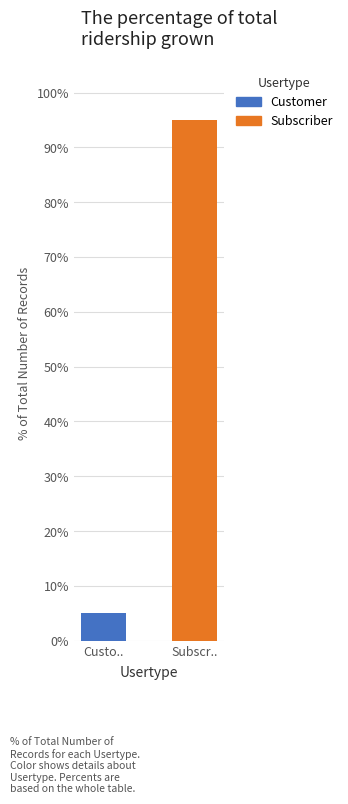

The chart shows a value of 5 at Custo... True or false?

True